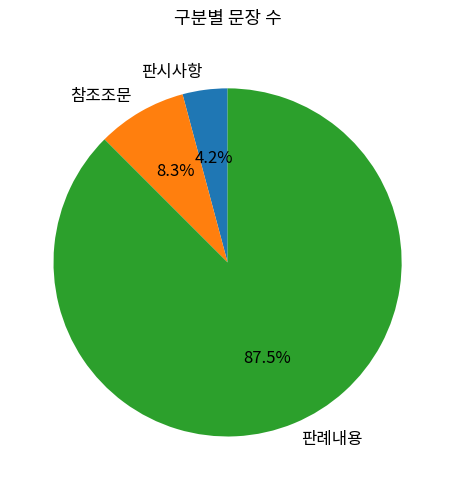

Is it true that 판시사항 is 11% of the pie?

False